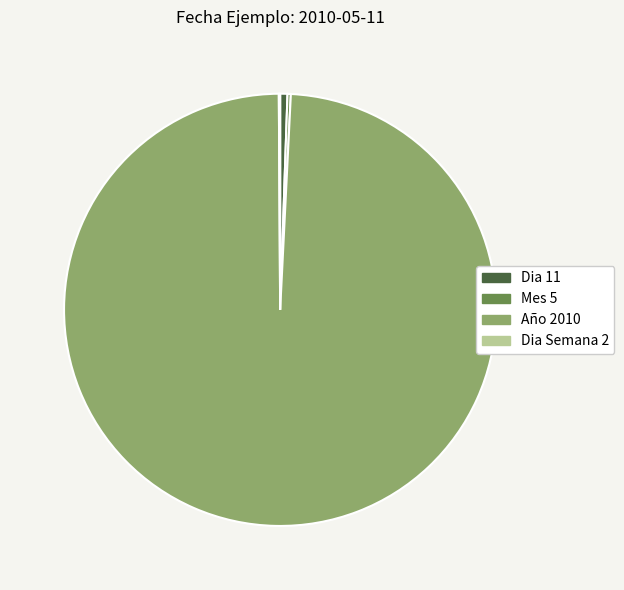

Does any single category account for the majority?

Yes